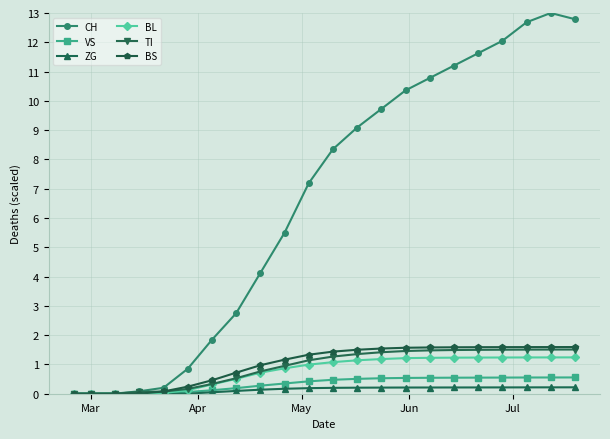

What is the value of the BS point at the 12th from the left?

1.4